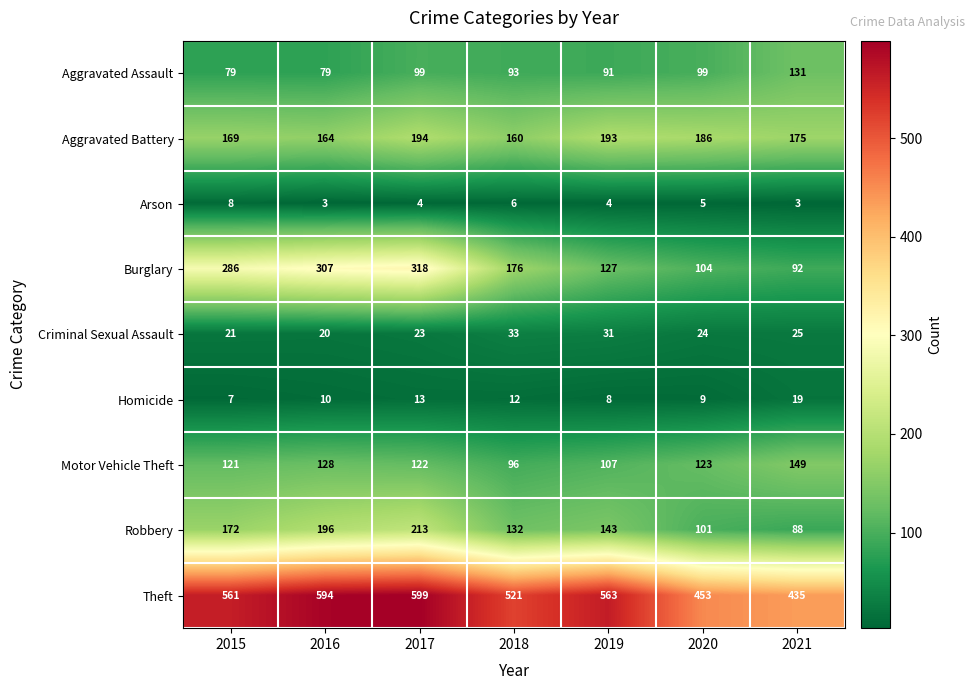

What is the minimum value for Aggravated Assault?

79